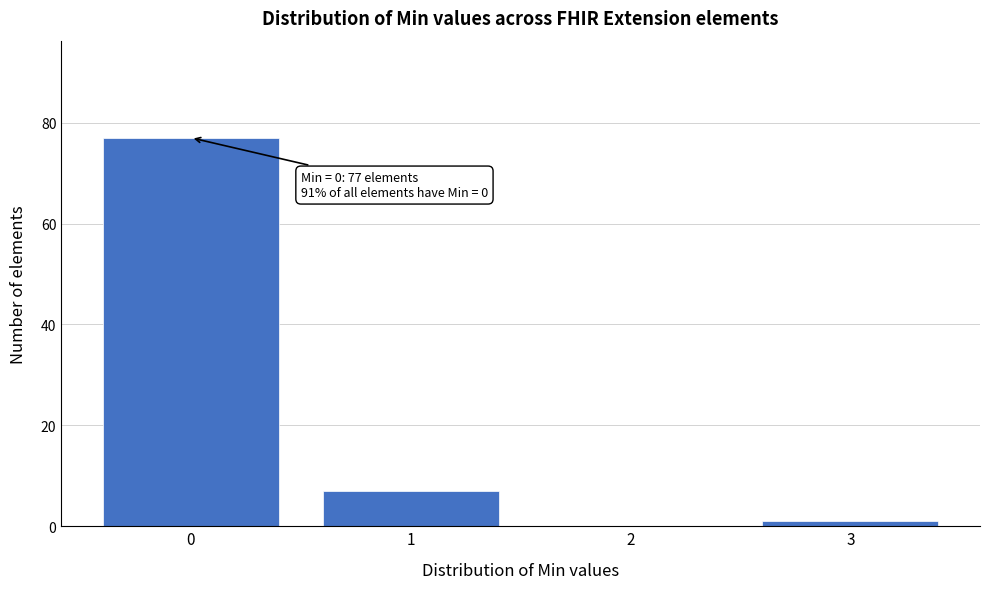

Reading left to right, list all the values displayed in this chart.

0=77	1=7	2=0	3=1